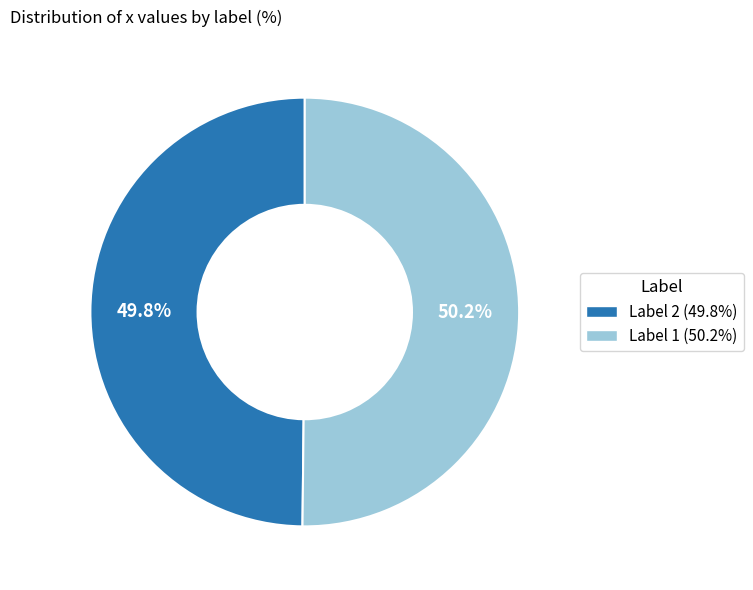

Is there any slice that represents more than half of the pie?

Yes